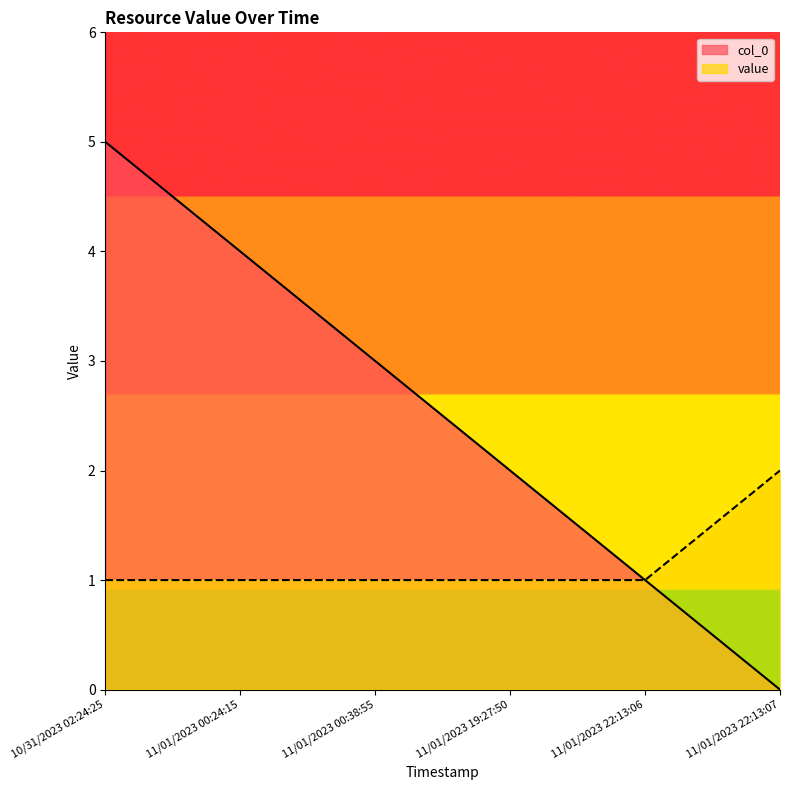

True or false: value and col_0 cross at least once.

False